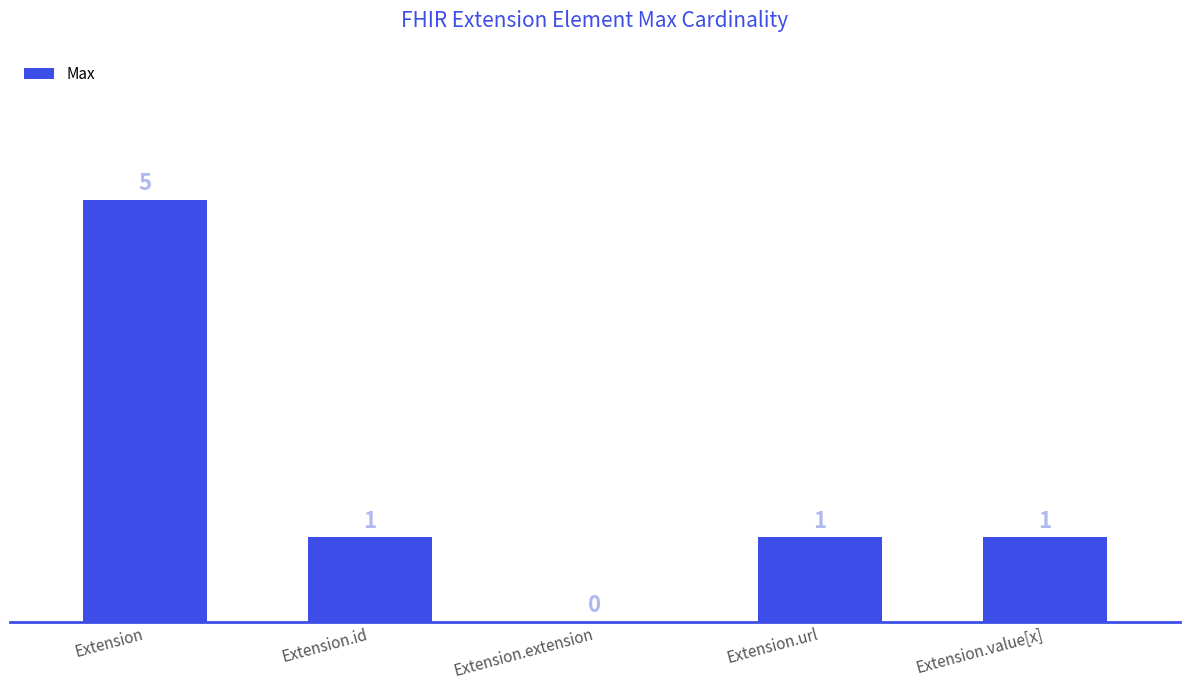

What is the maximum value shown in the chart?

5